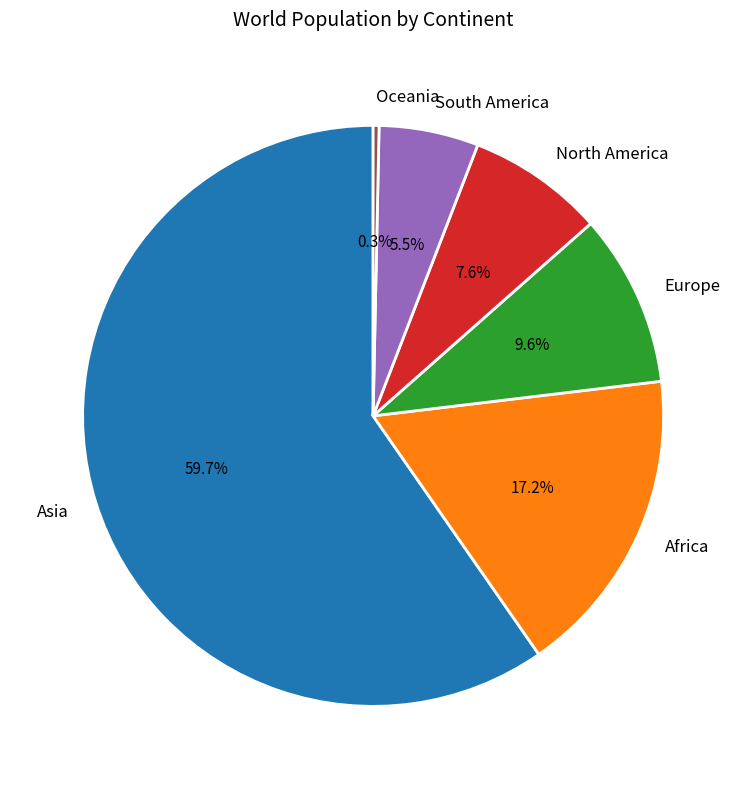

To the nearest percent, what is the average slice percentage?

17%